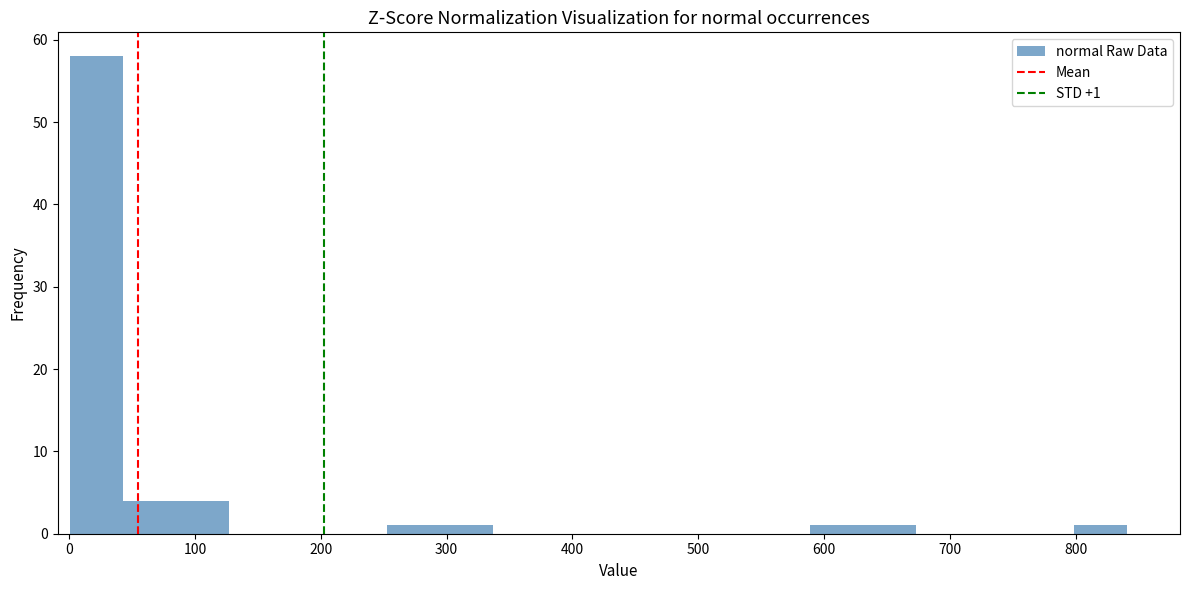

Over which range of the x-axis is the bar tallest?

1 to 43